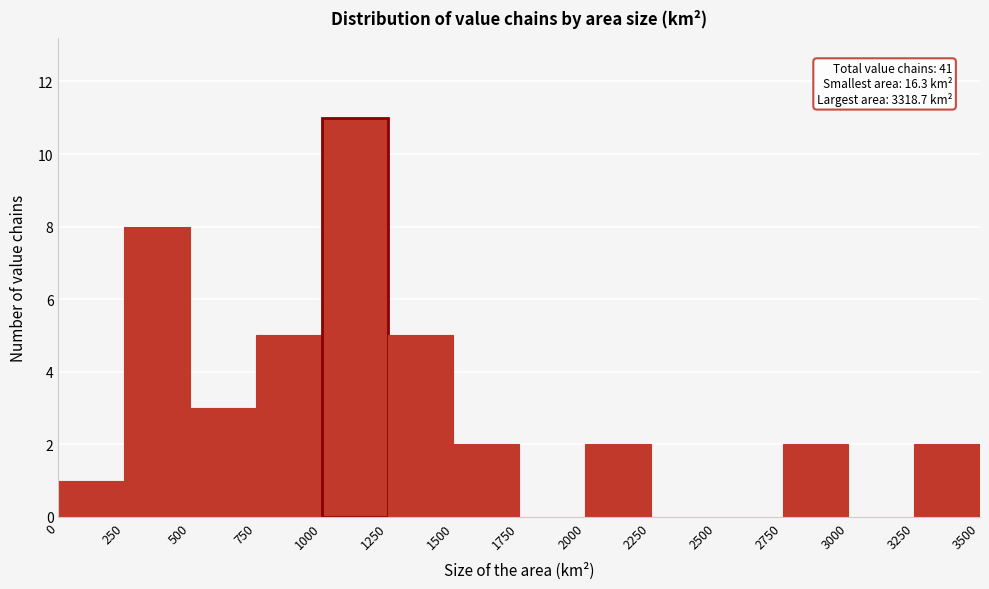

Which range on the x-axis has the tallest bar?

1000 to 1250